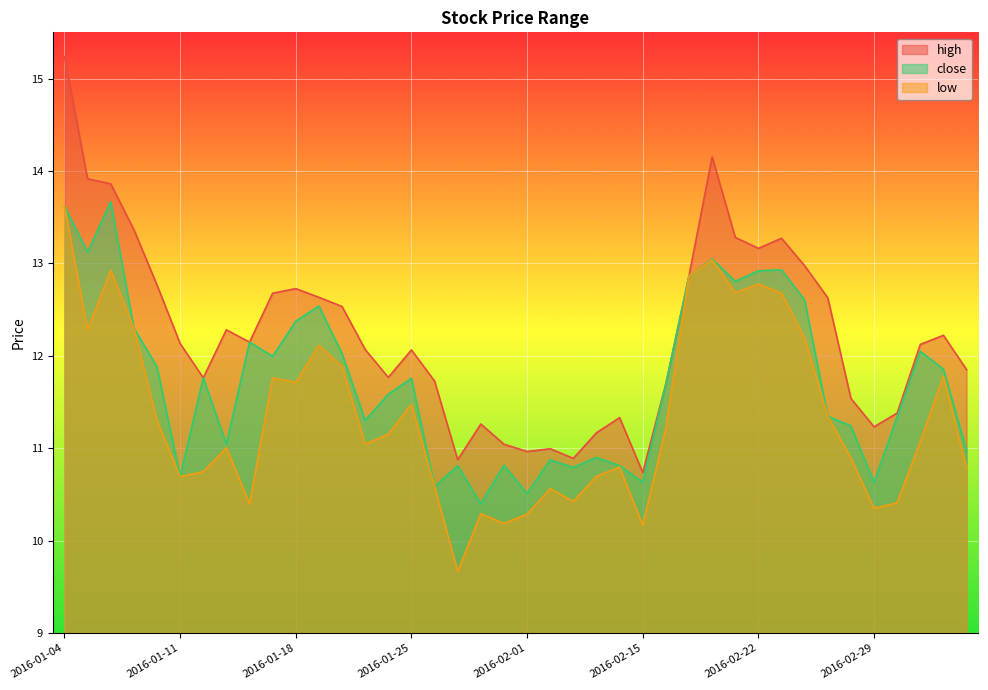

What is the label of the 2nd point from the right?

2016-03-03